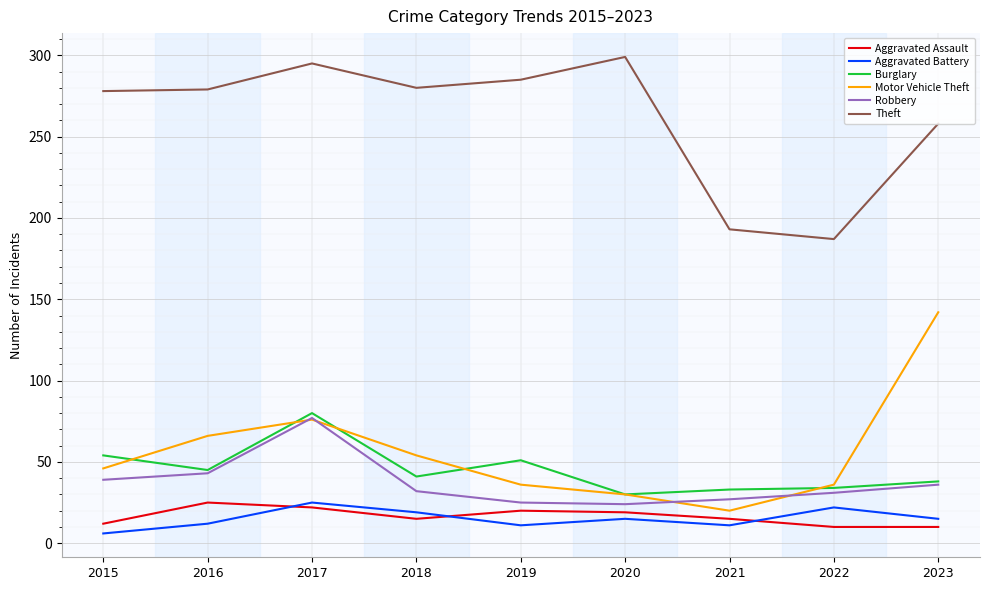

At which category is the sum across all series the highest?

2017